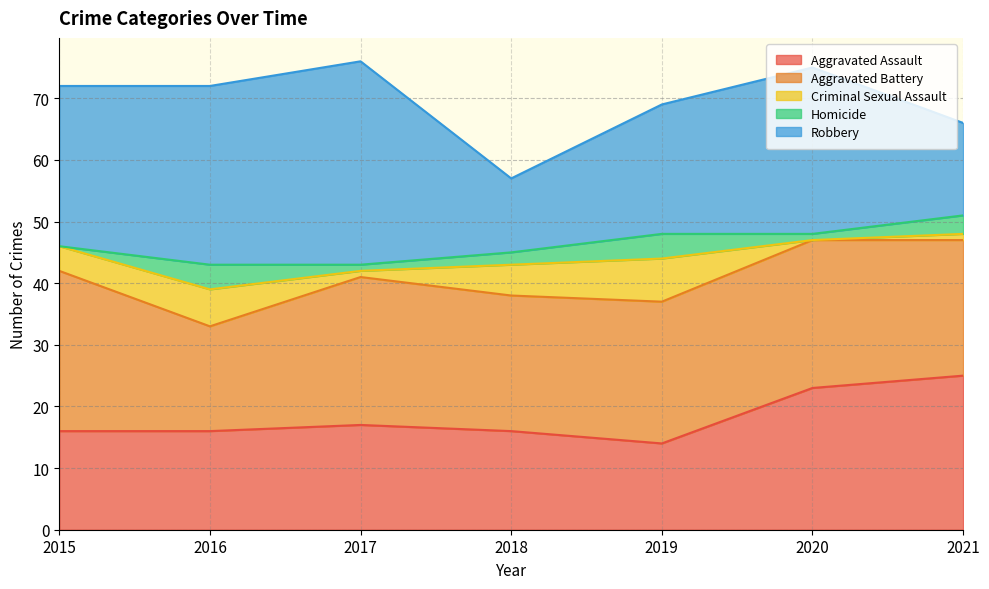

At which label does Robbery reach its minimum?

2018